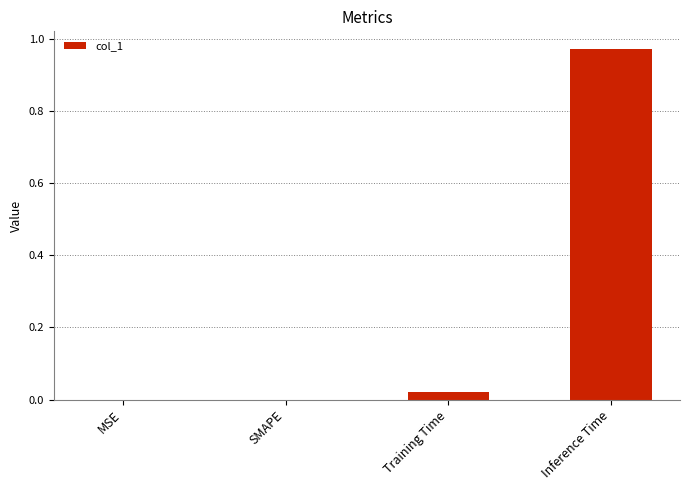

The chart shows a value of 0.0 at SMAPE. True or false?

True